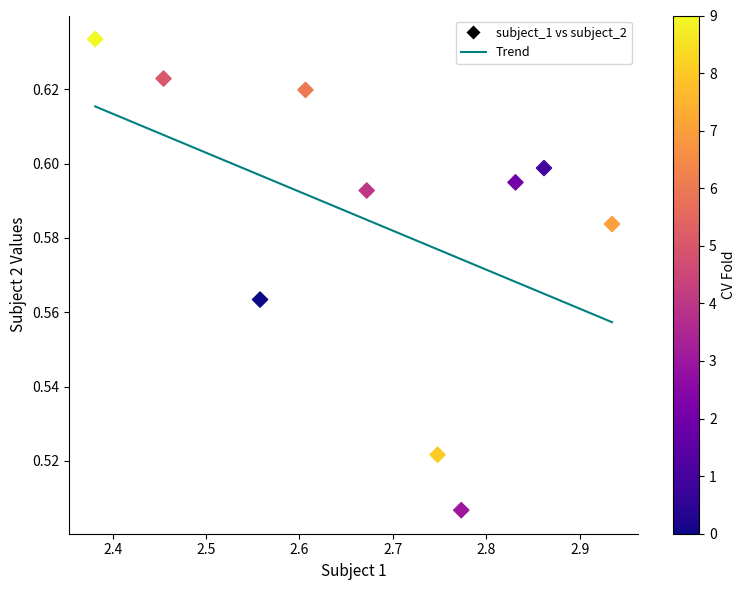

What is the average X value?

2.7